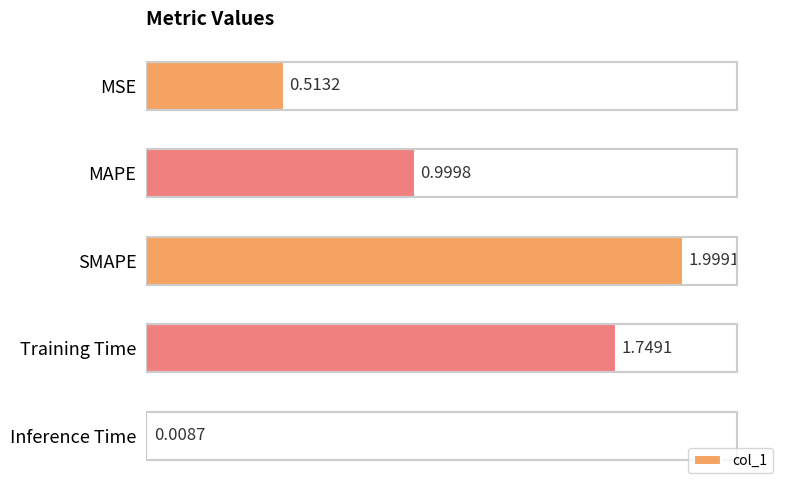

How many data points does each series have?

5